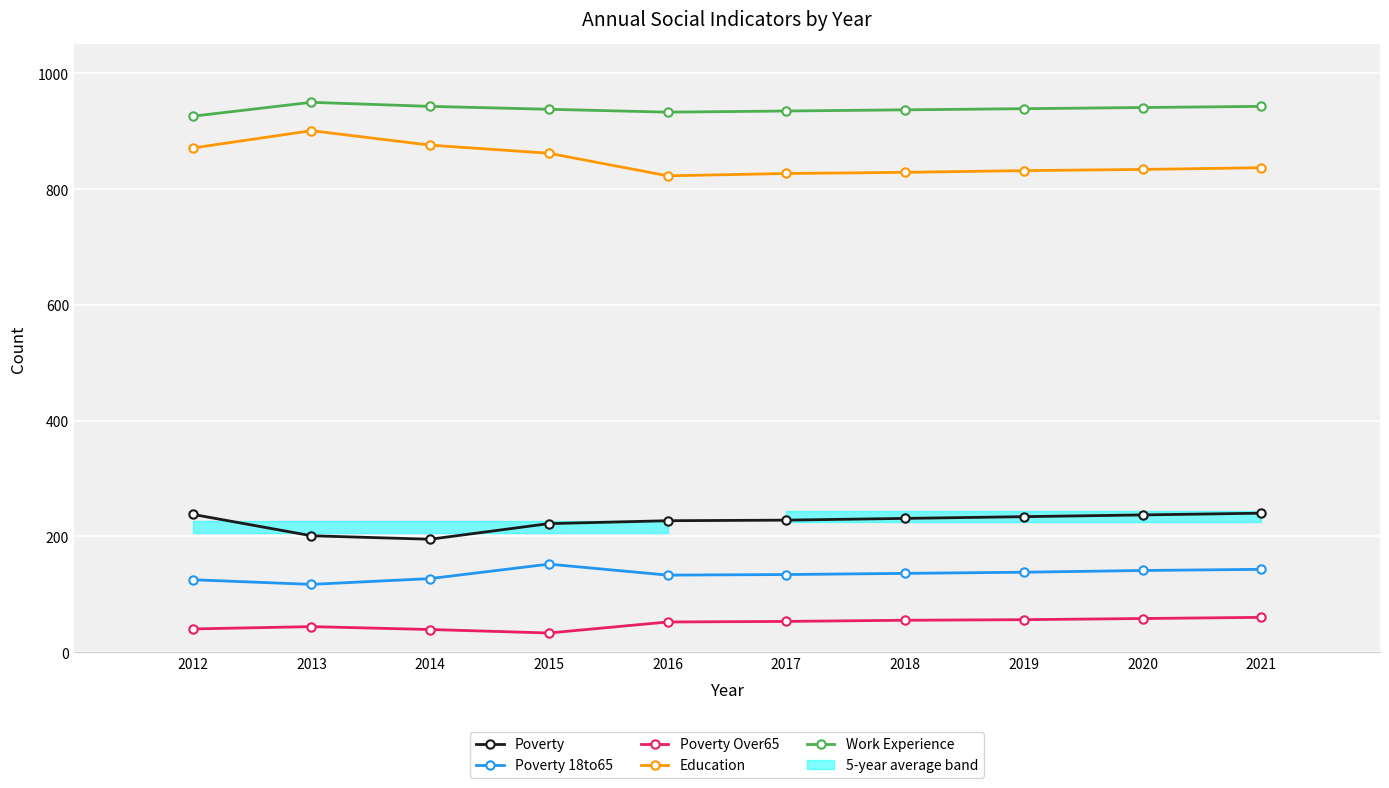

At which label does Work Experience reach its peak?

2013